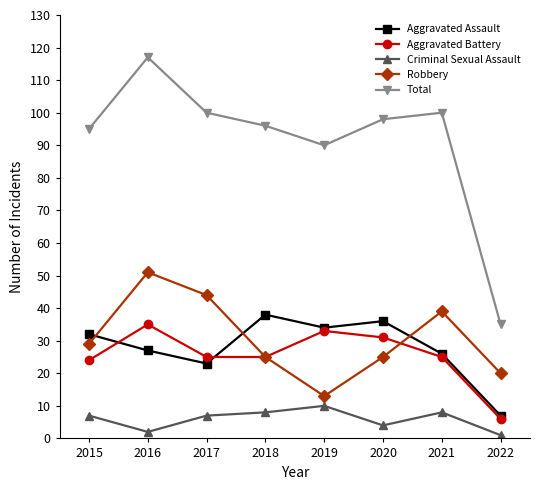

The Robbery series shows 20 at 2022. True or false?

True